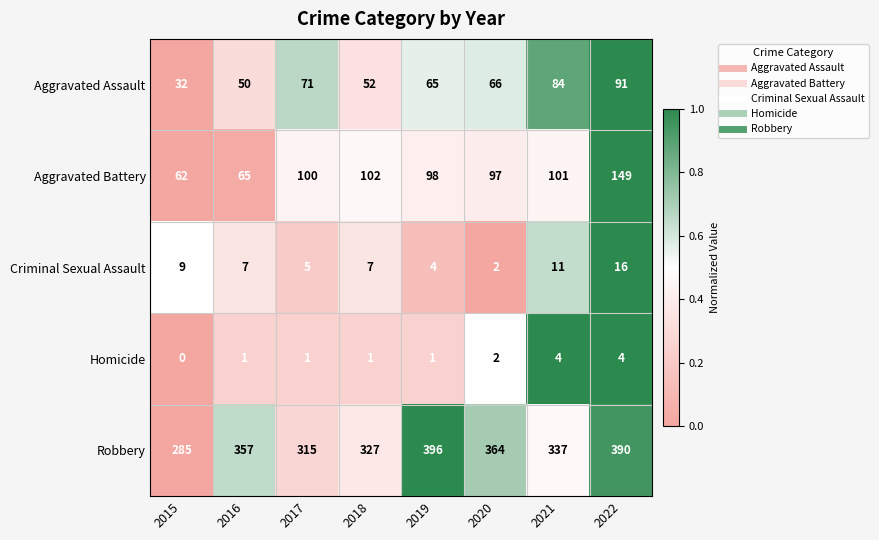

Which label corresponds to the largest value in the chart?

2019